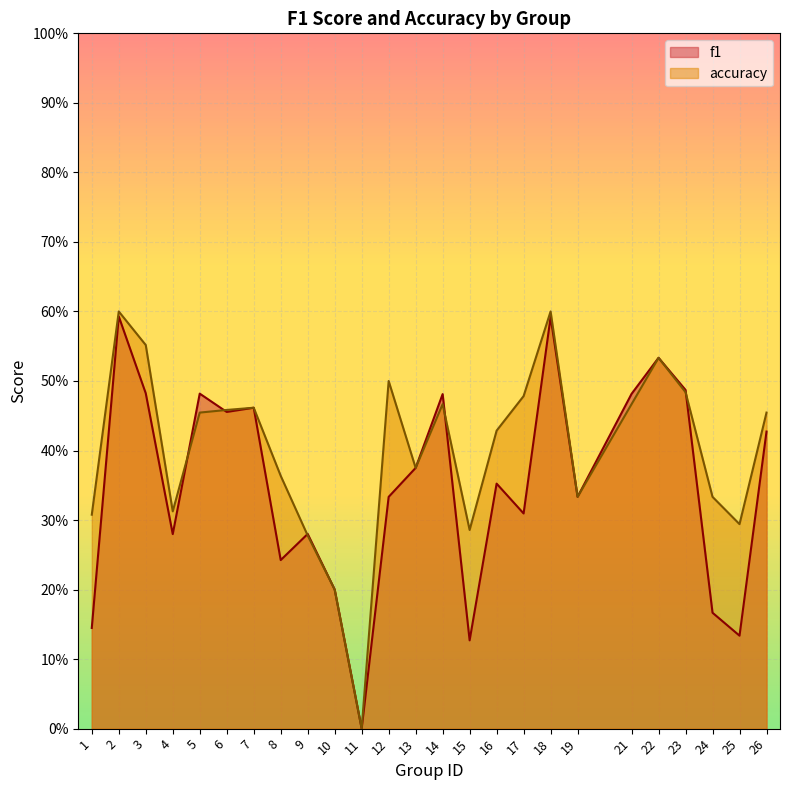

At 8, list the series in order from largest to smallest.

accuracy, f1